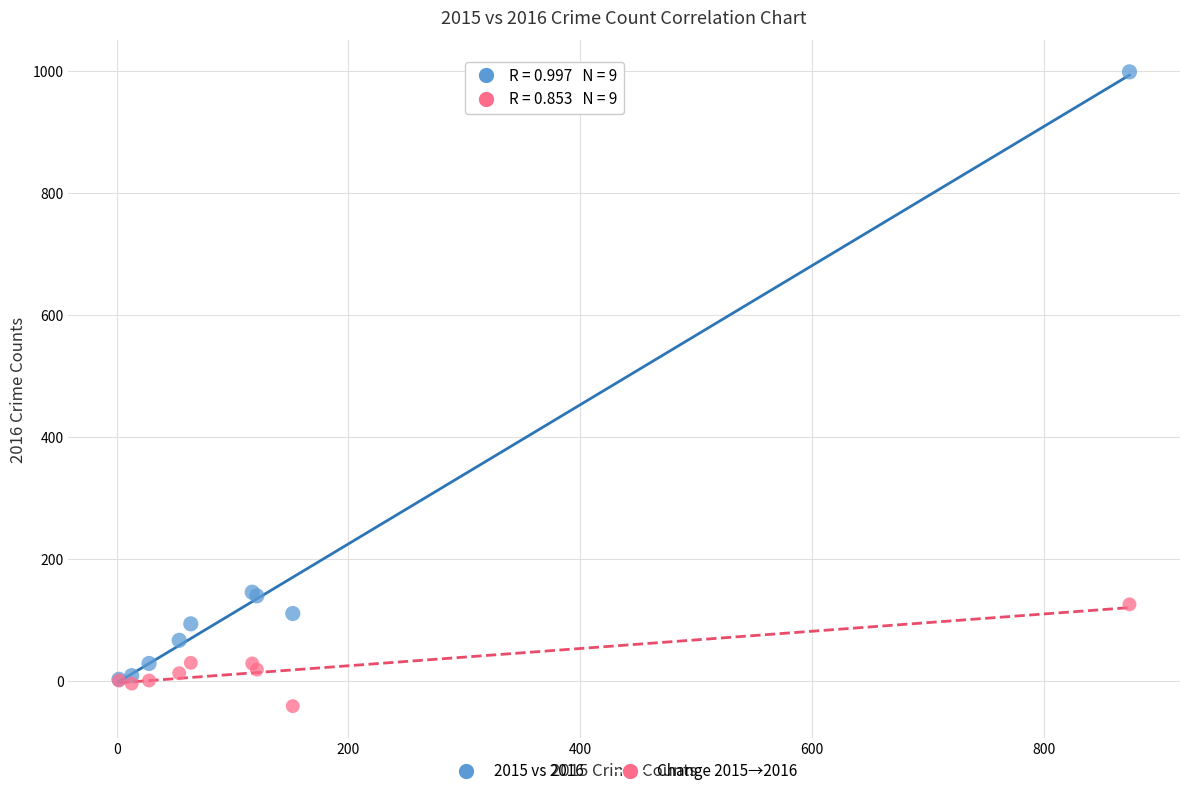

Which series reaches the minimum Y coordinate?

Change 2015→2016